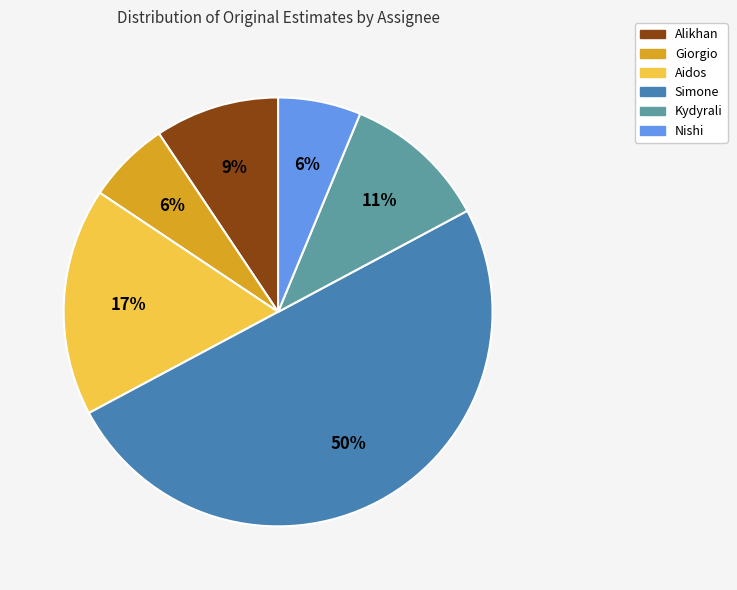

Does Alikhan represent more than half of the total?

No